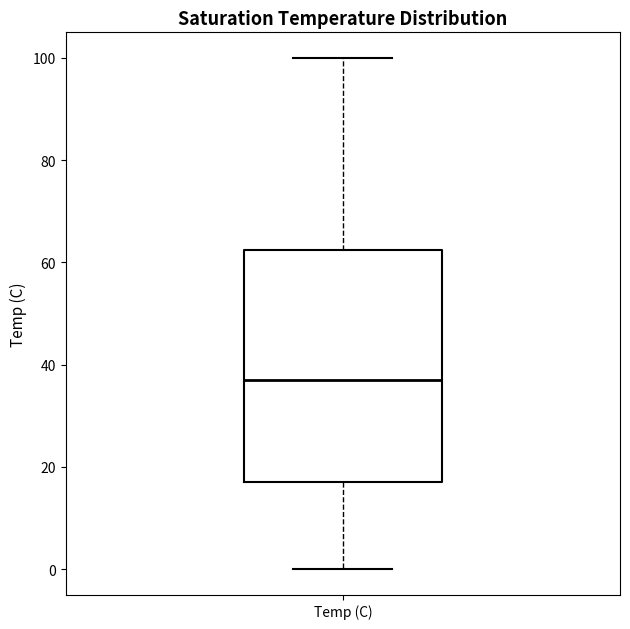

Transcribe this box plot: give where the median line is, the range the box spans, and where the two whiskers end, as read against the y-axis. The values are not printed on the chart, so give them approximately, as read against the axis.

median 38, box 18 to 62, whiskers 0 to 100